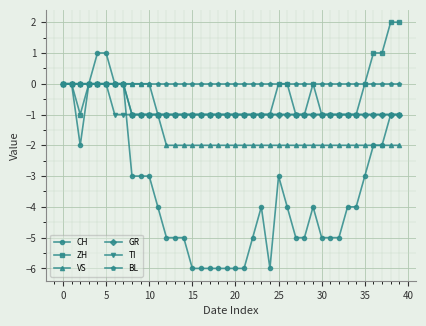

Which series has the widest spread of values?

CH